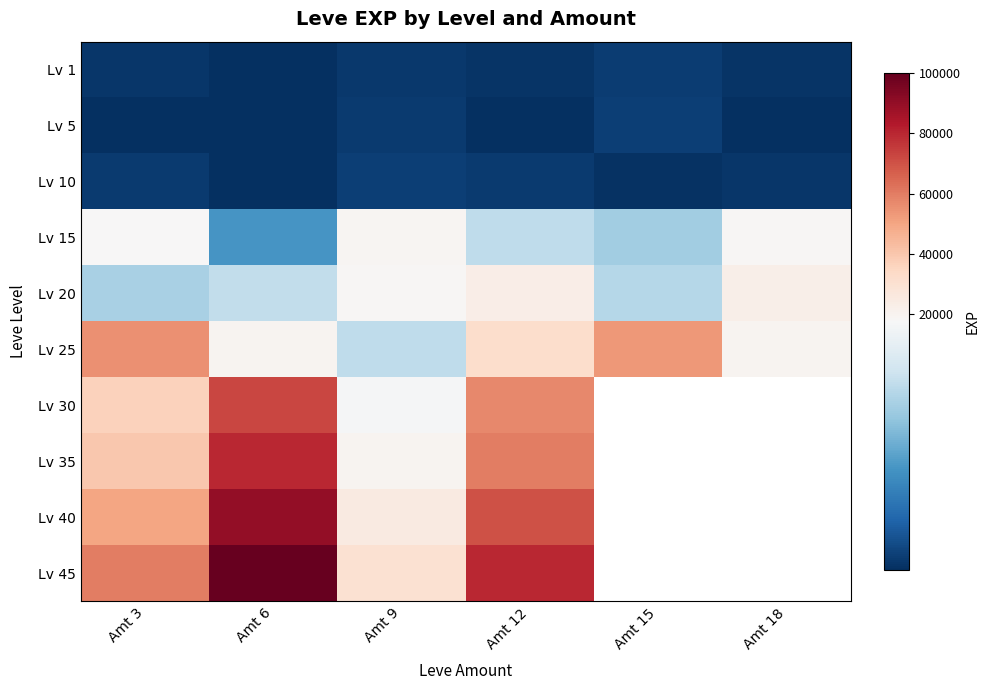

True or false: Lv 40 has a value of 50000.0 at Amt 3.

True